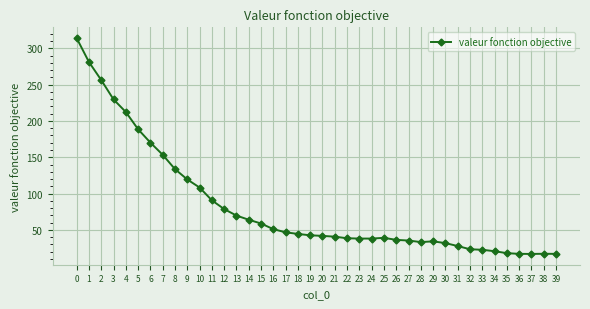

Is it true that the value at 28 is 33.2?

True